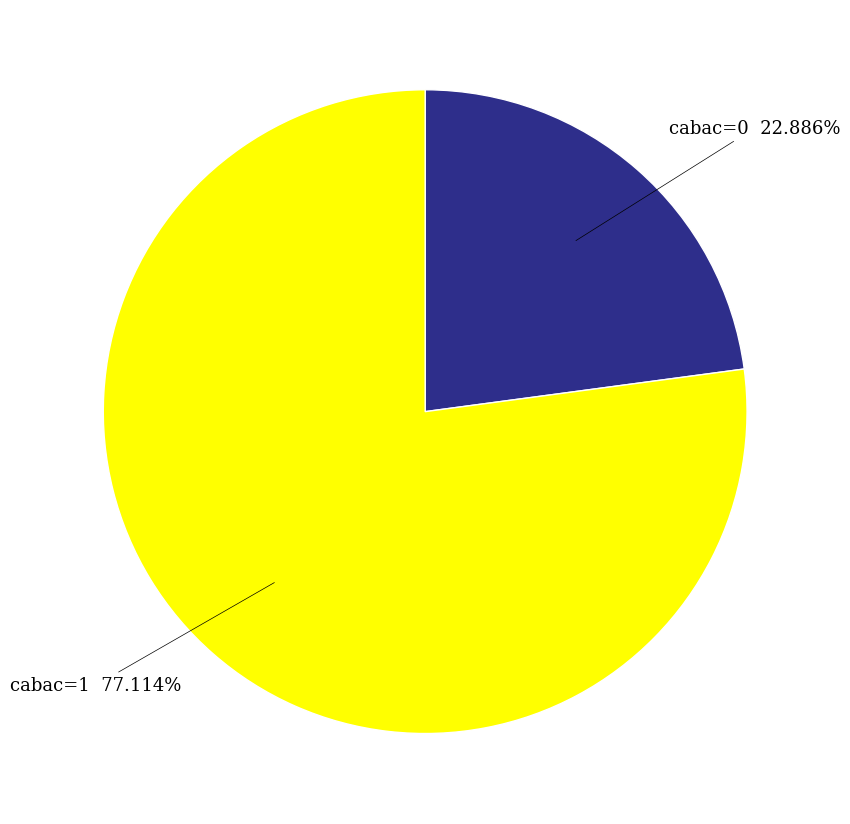

What is the largest slice in the pie chart?

cabac=1